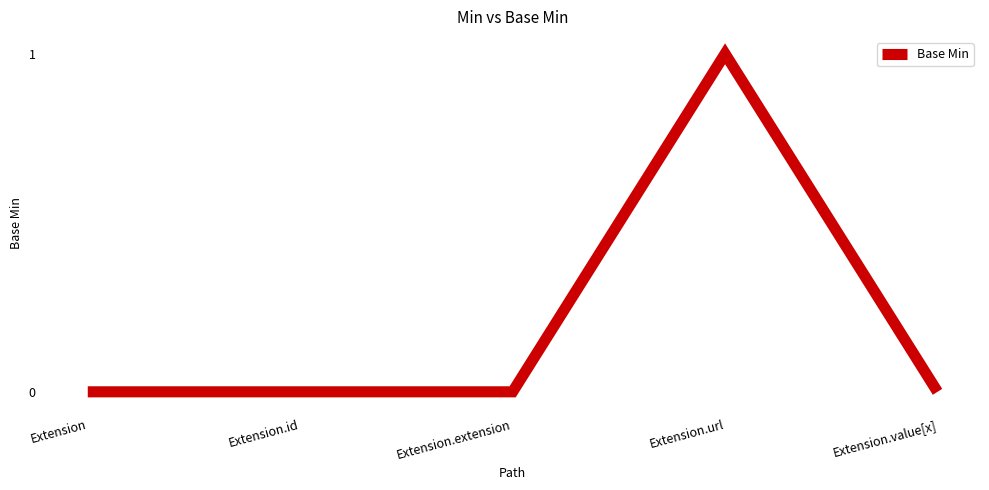

How many lines are shown in the chart?

1